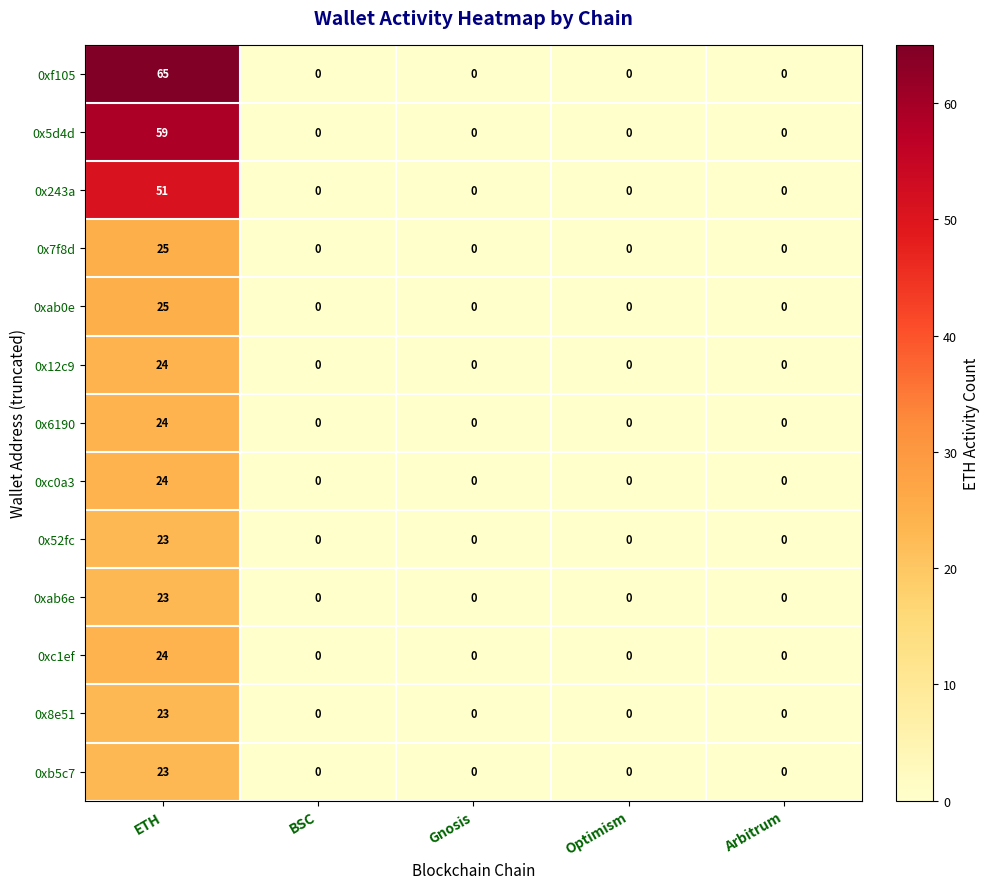

What value does the 0xab0e series have at ETH?

25